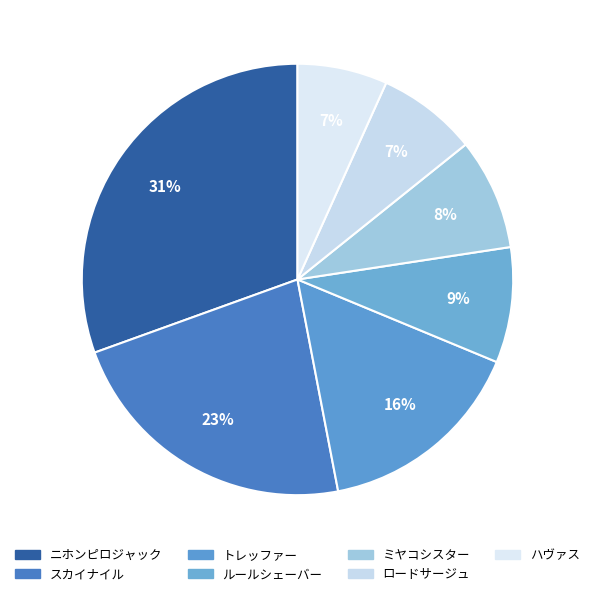

How many slices are in this pie chart?

7